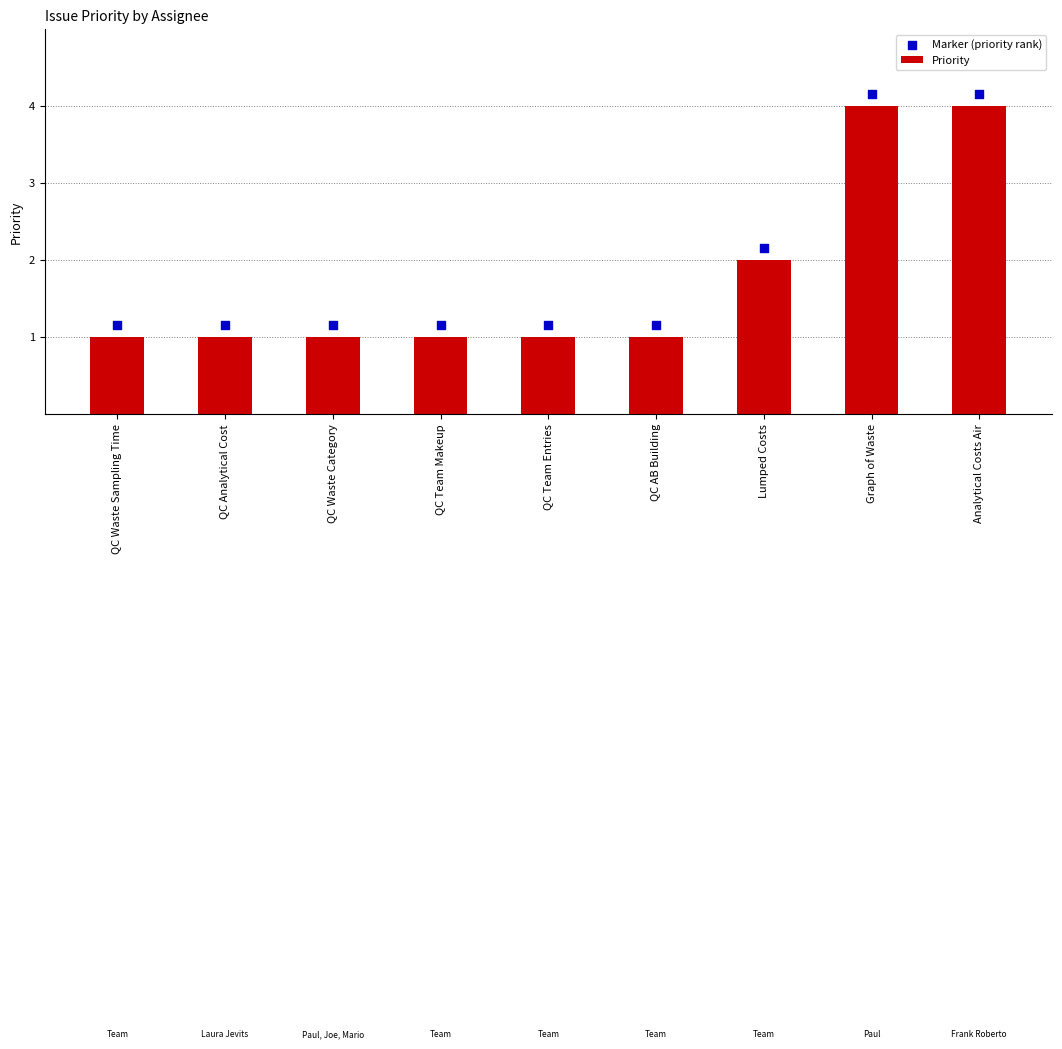

What are all the series names shown in the legend?

Priority, Marker (priority rank)